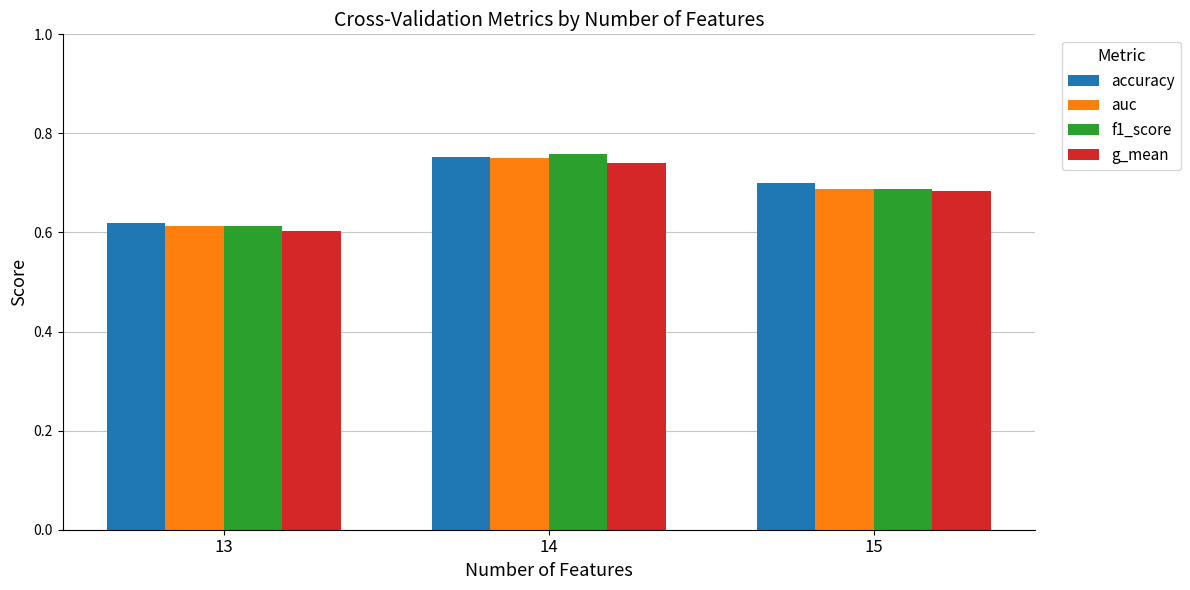

Is the value of g_mean at 14 greater than the value of f1_score at 15?

Yes